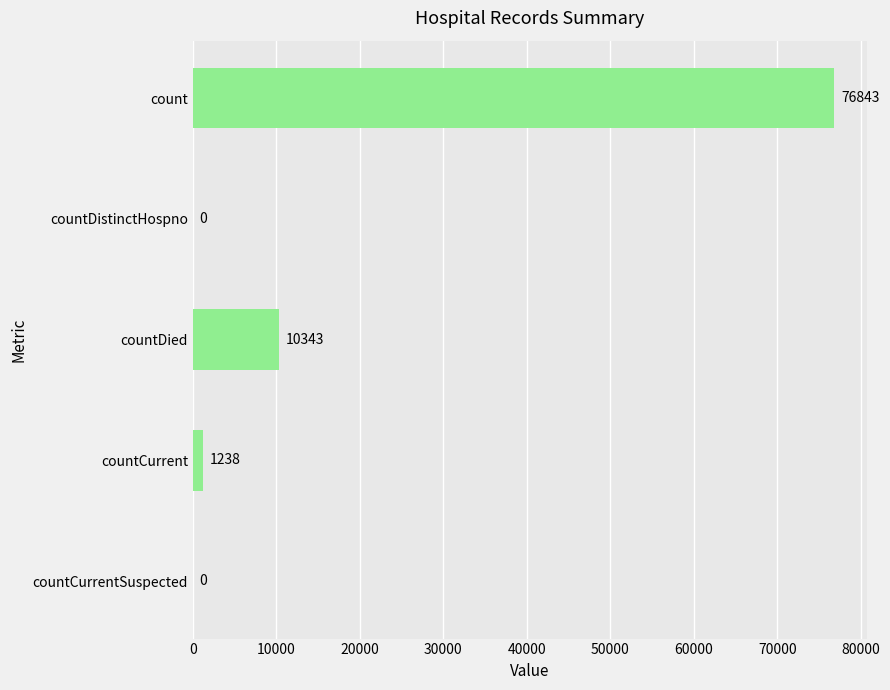

Reading bottom to top, extract all data points from this chart.

countCurrentSuspected=0	countCurrent=1238	countDied=10343	countDistinctHospno=0	count=76843